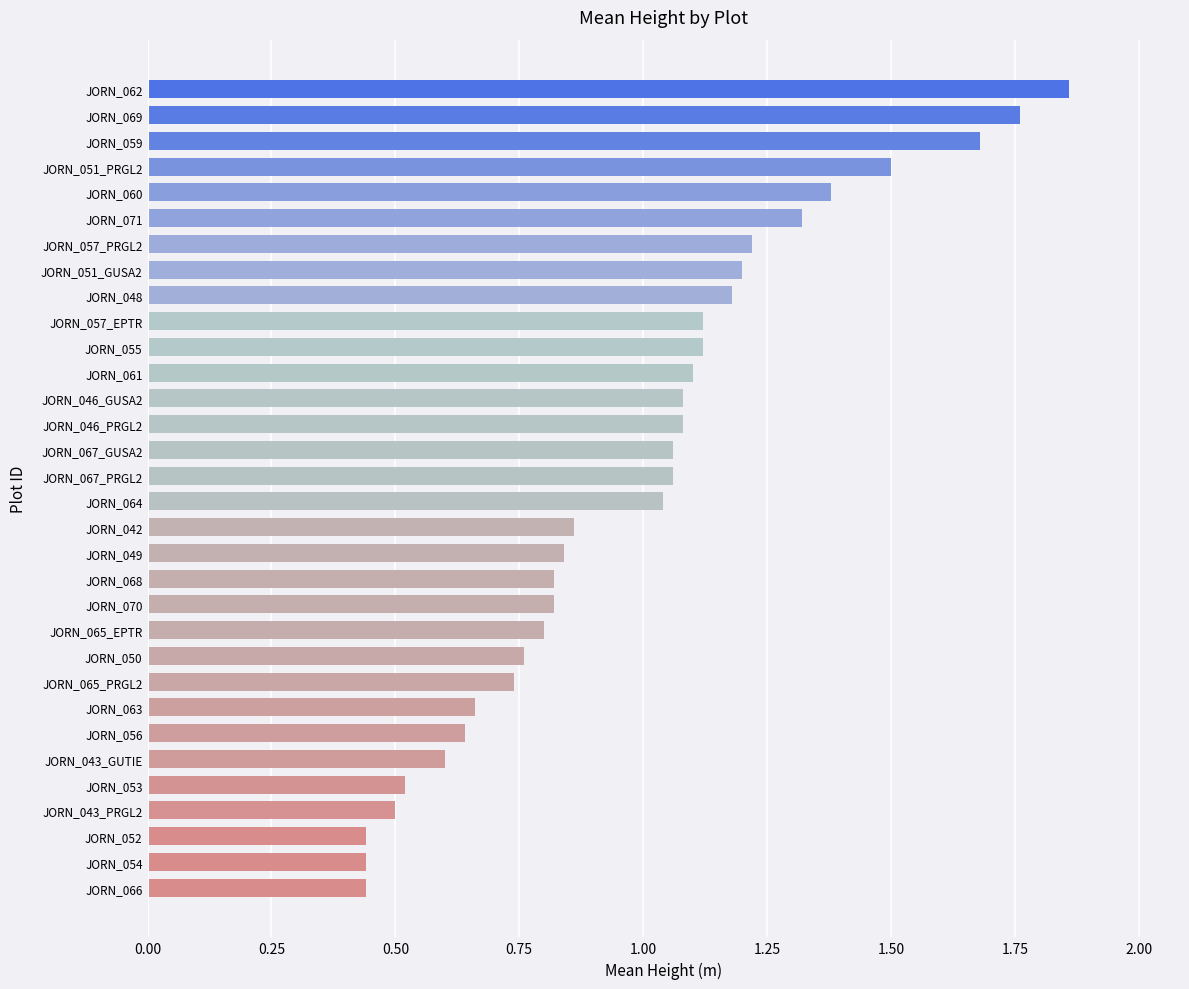

Count the number of categories in the chart.

32